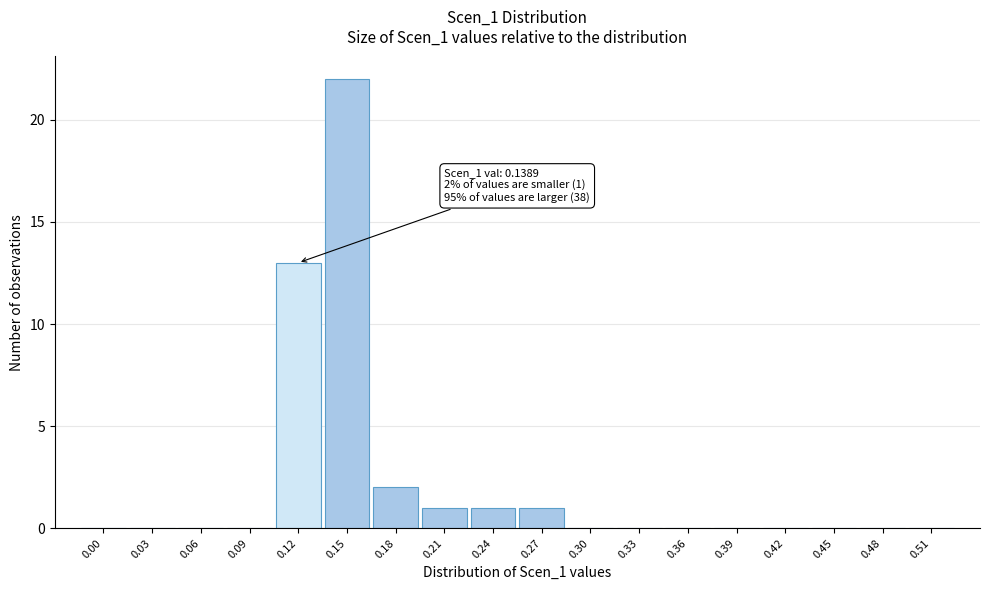

Is it true that the value at 0.48 is 0?

True